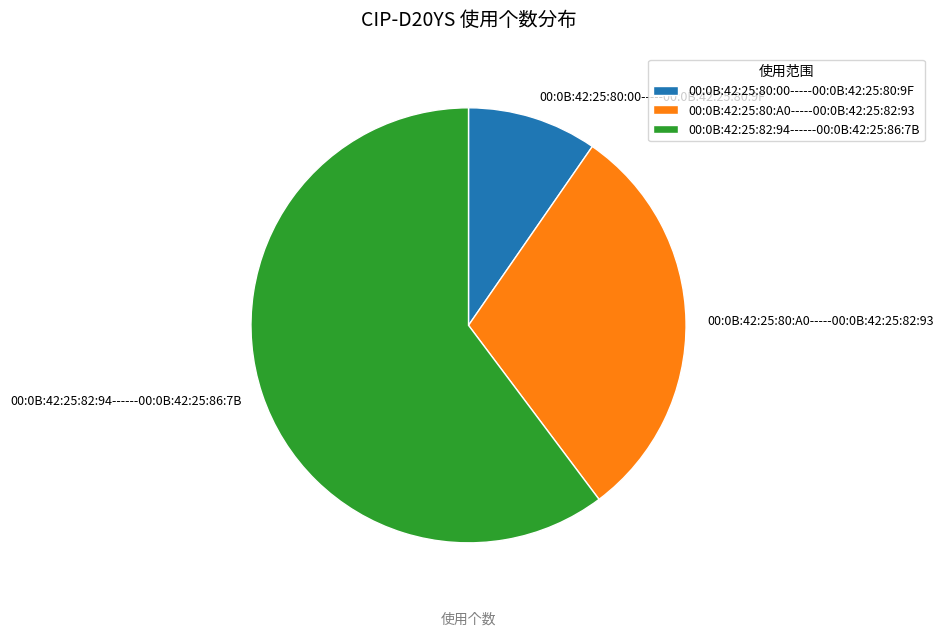

Do 00:0B:42:25:80:00-----00:0B:42:25:80:9F and 00:0B:42:25:82:94------00:0B:42:25:86:7B together represent more than half of the pie?

Yes